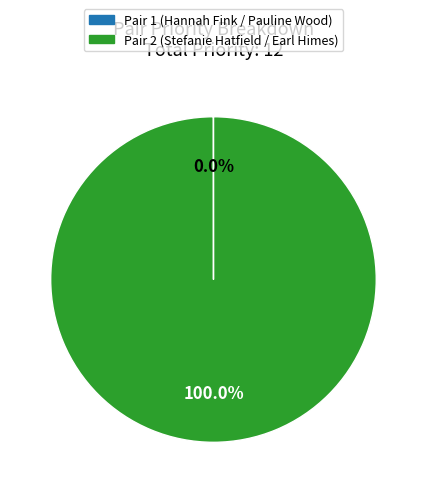

Is there a majority slice in this chart?

Yes